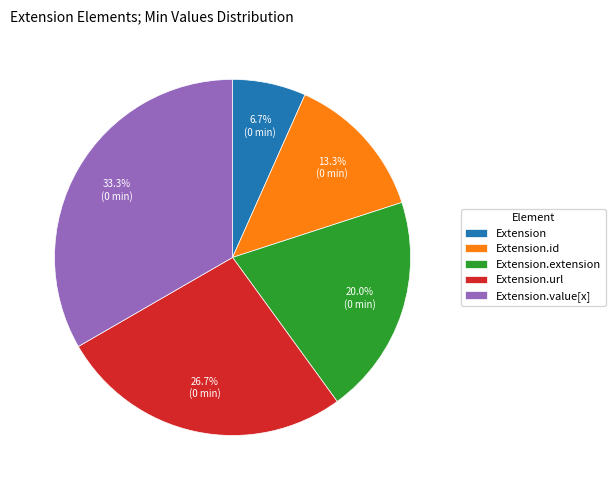

How many segments does this pie chart have?

5